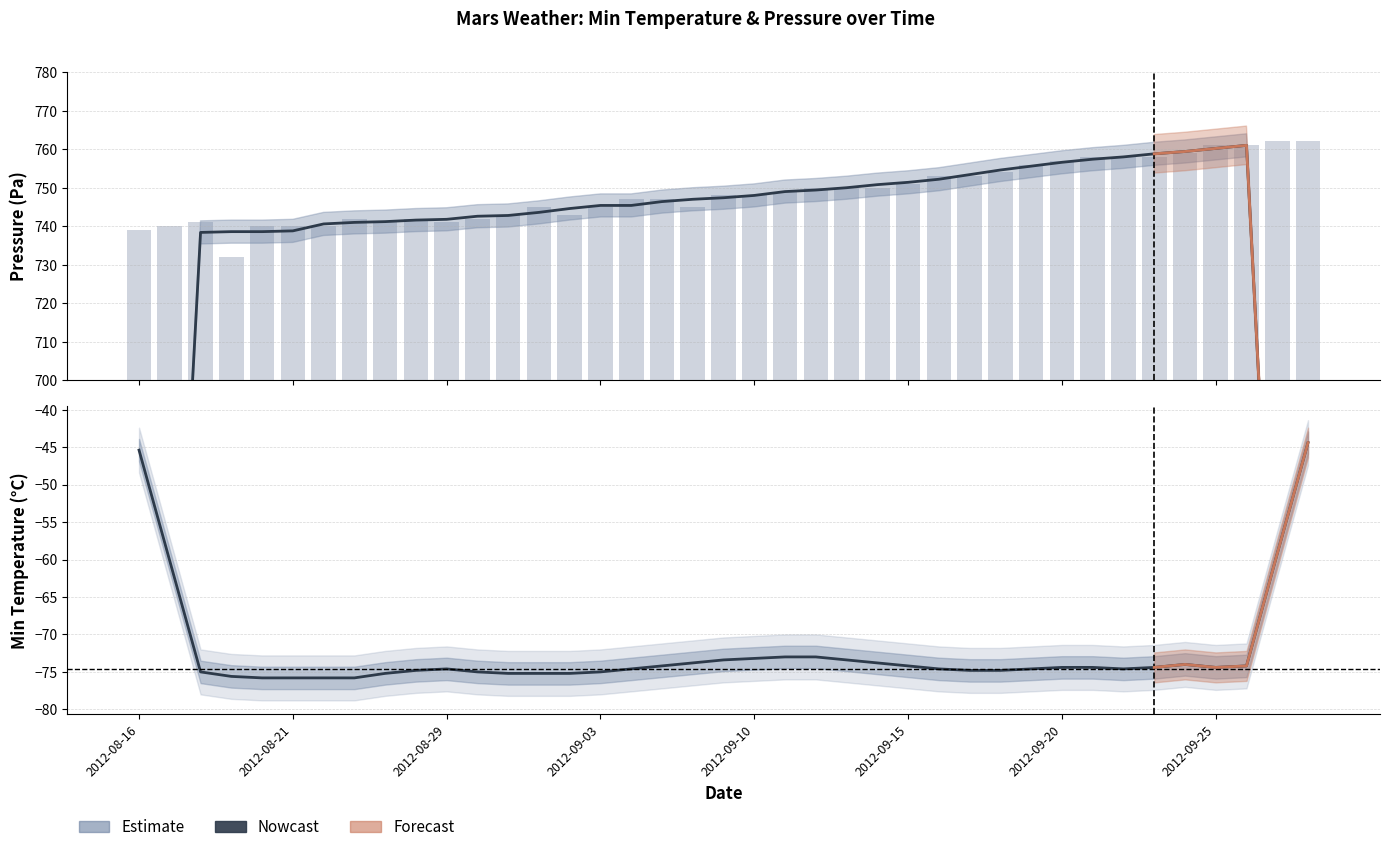

What is the label of the 30th bar from the left?

2012-09-19